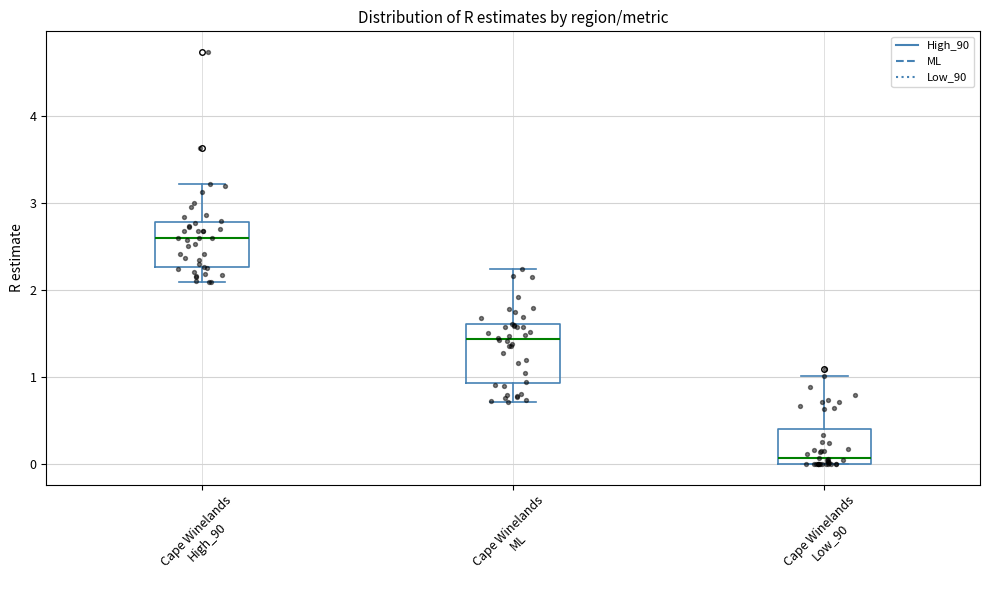

Reading left to right, read every box against the y-axis: the position of its median line, the range the box covers, and the ends of its whiskers. The values are not printed on the chart, so give them approximately, as read against the axis.

Cape Winelands High_90: median 2.6, box 2.3 to 2.8, whiskers 2.1 to 3.2
Cape Winelands ML: median 1.4, box 0.9 to 1.6, whiskers 0.7 to 2.2
Cape Winelands Low_90: median 0.1, box 0.0 to 0.4, whiskers 0.0 to 1.0